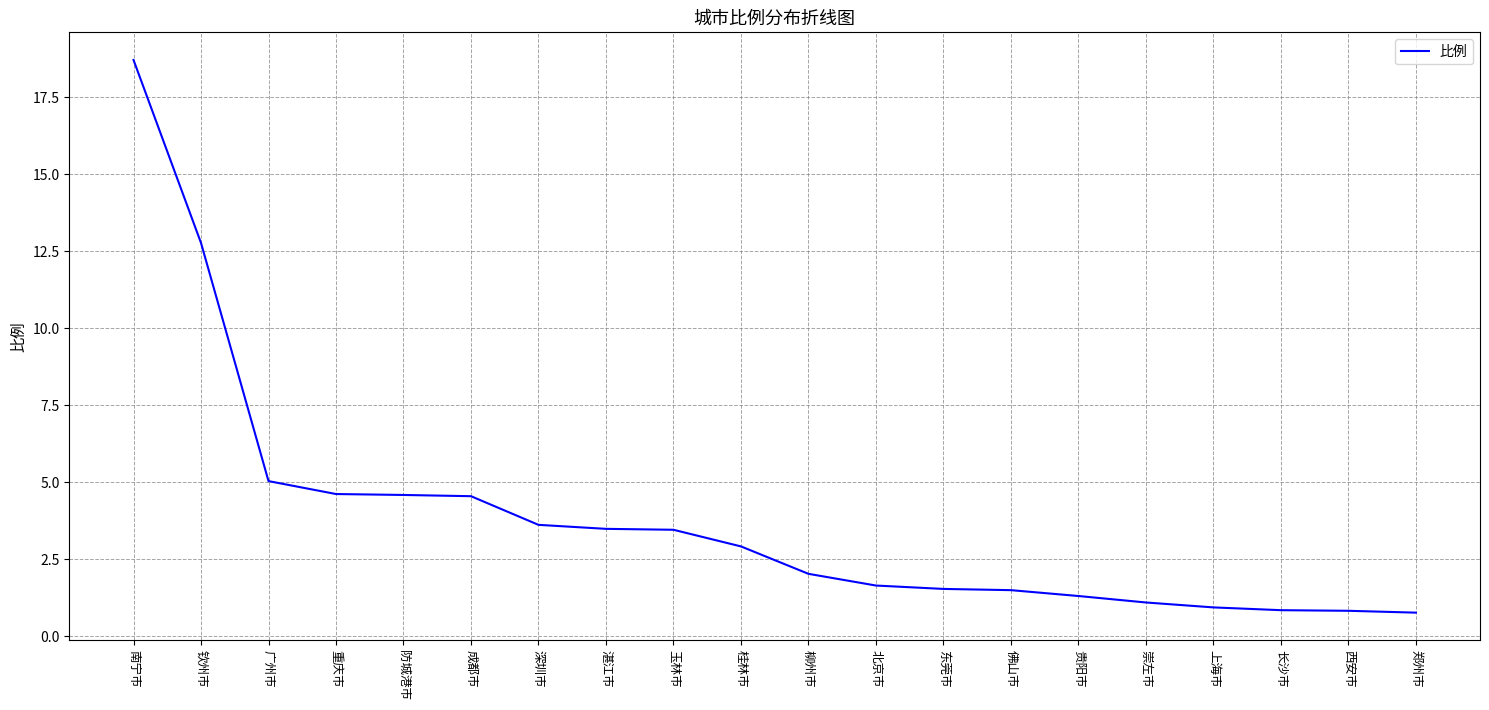

Between 玉林市 and 郑州市, which is larger?

玉林市